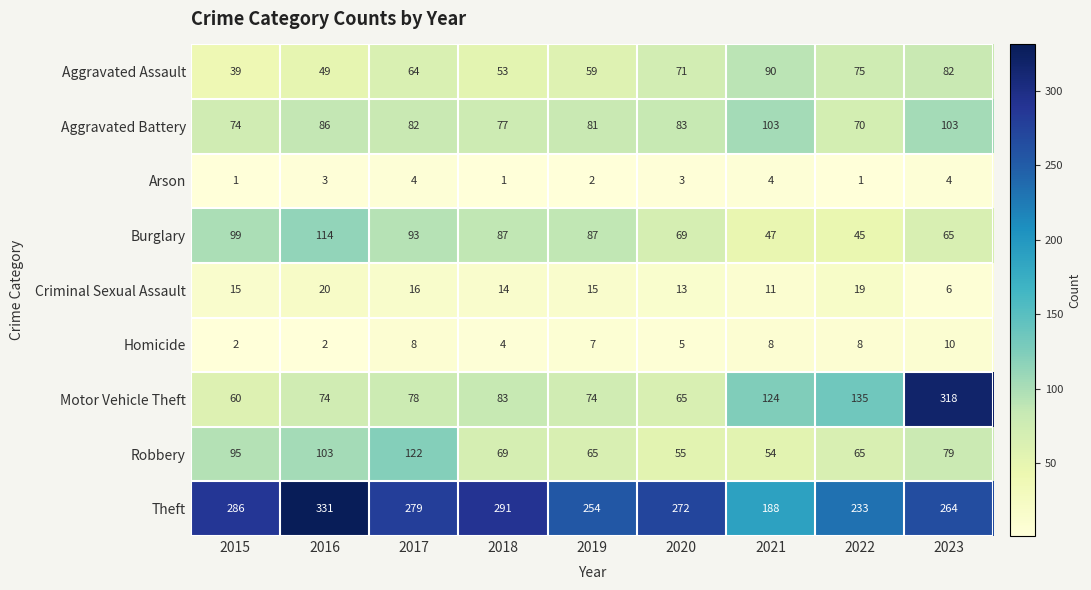

What is the total value across all series at 2022?

651